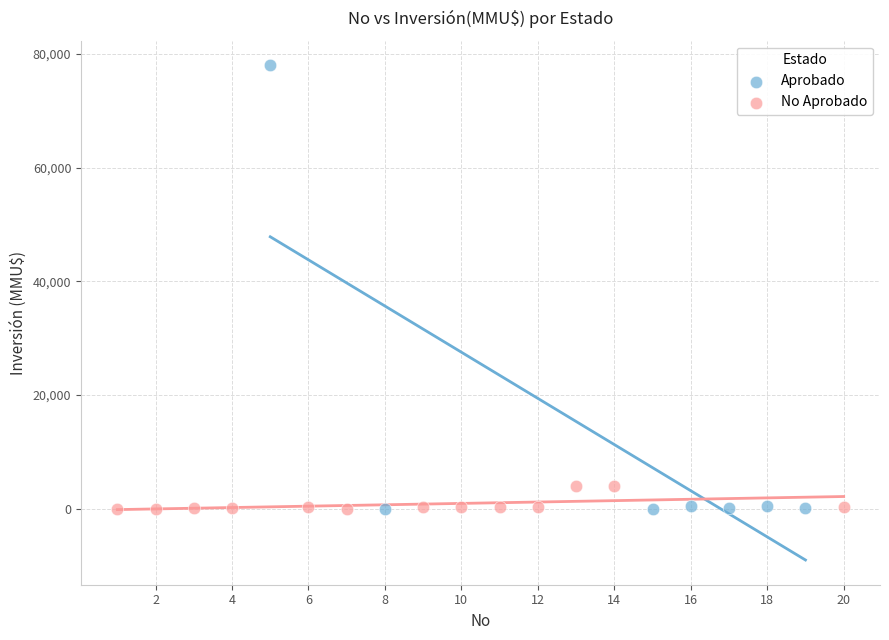

Which series reaches the maximum Y coordinate?

Aprobado